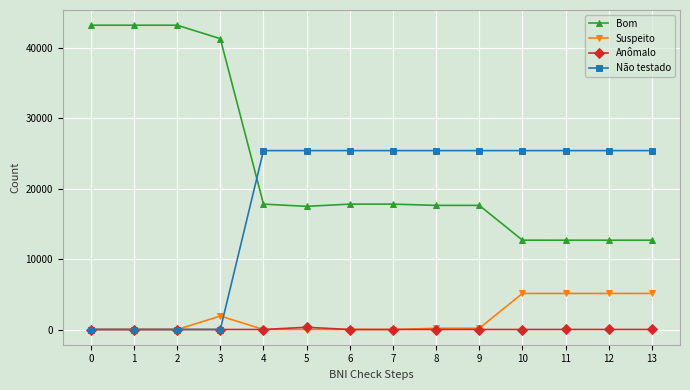

True or false: Bom has a value of 28565 at 6.

False